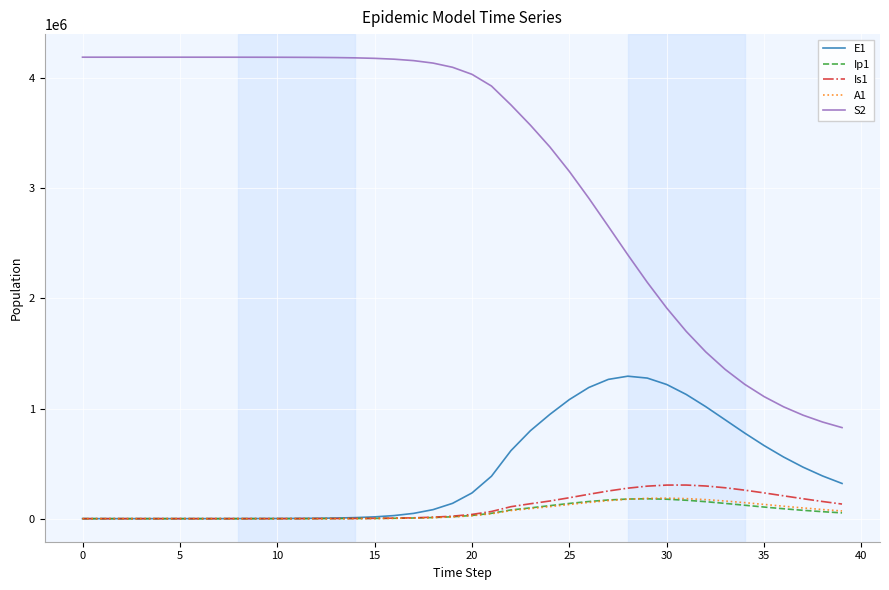

True or false: S2 and Is1 intersect in this chart.

False